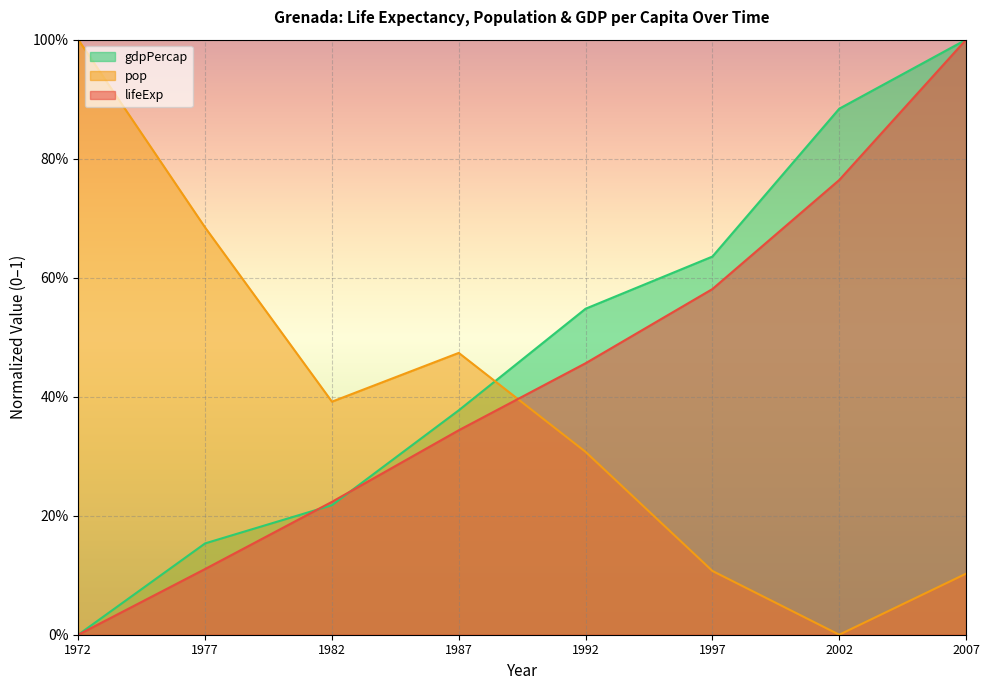

Between which two adjacent categories do lifeExp and pop first intersect?

1987 and 1992